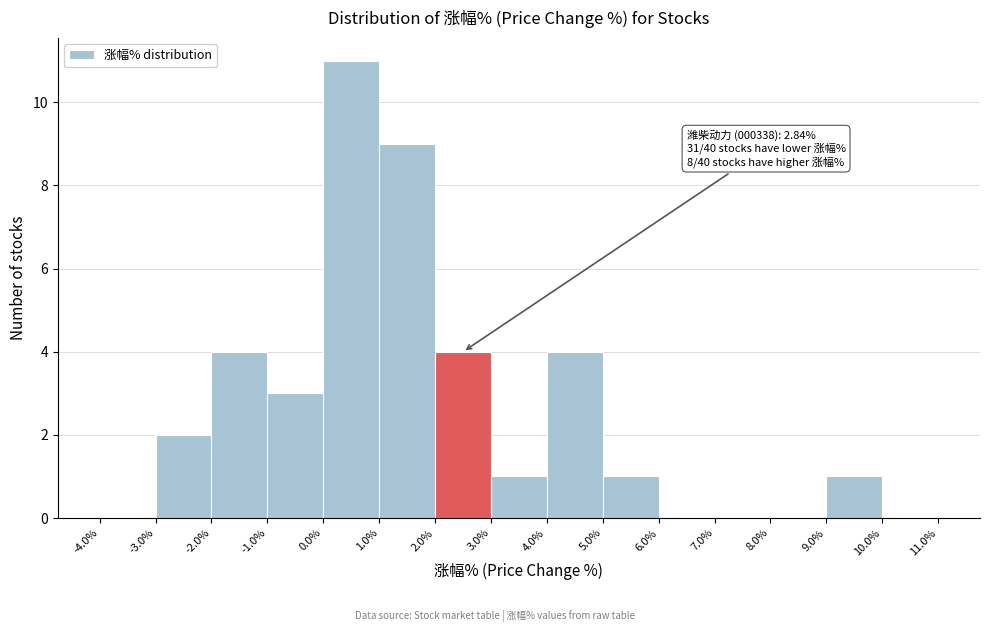

Over which range of the x-axis is the bar tallest?

0.0% to 1.0%